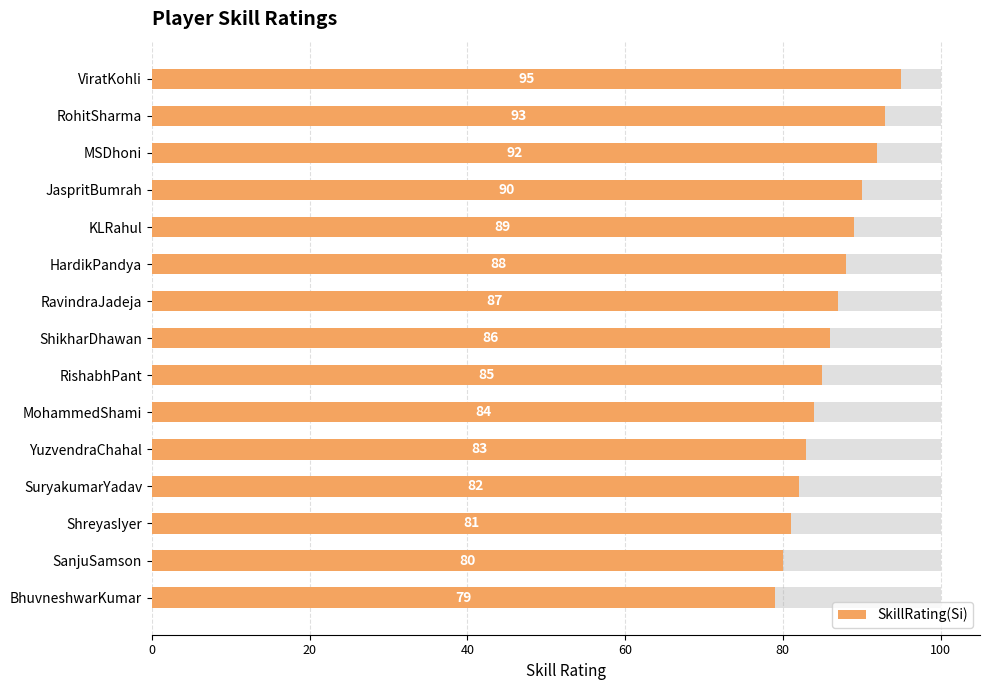

How many data points are above 86?

7